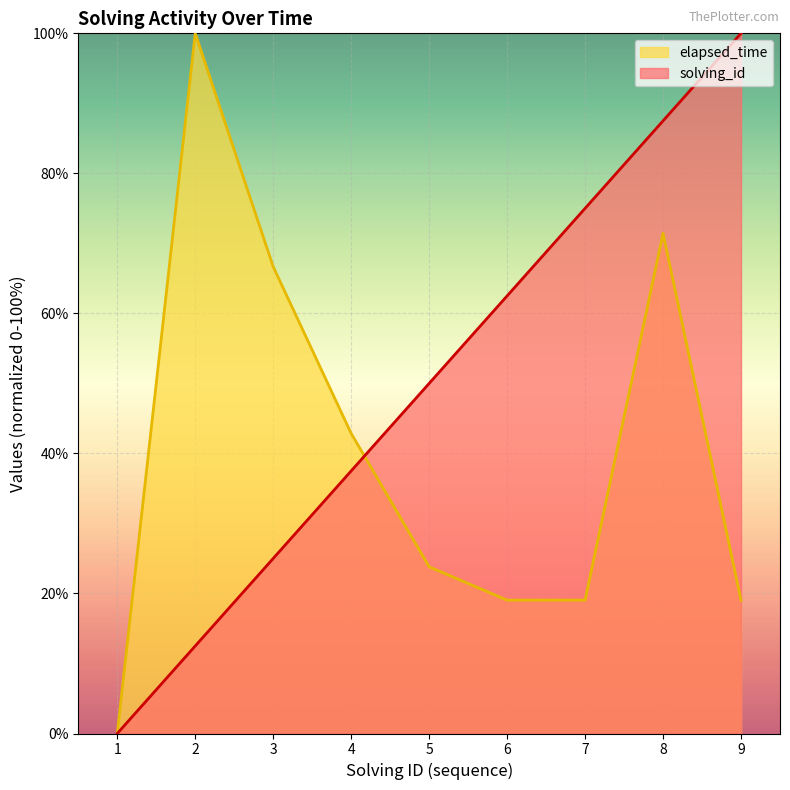

Reading left to right, transcribe all the data shown in this chart.

solving_id: 0.0	12.5	25.0	37.5	50.0	62.5	75.0	87.5	100.0
elapsed_time: 0.0	100.0	66.7	42.9	23.8	19.0	19.0	71.4	19.0